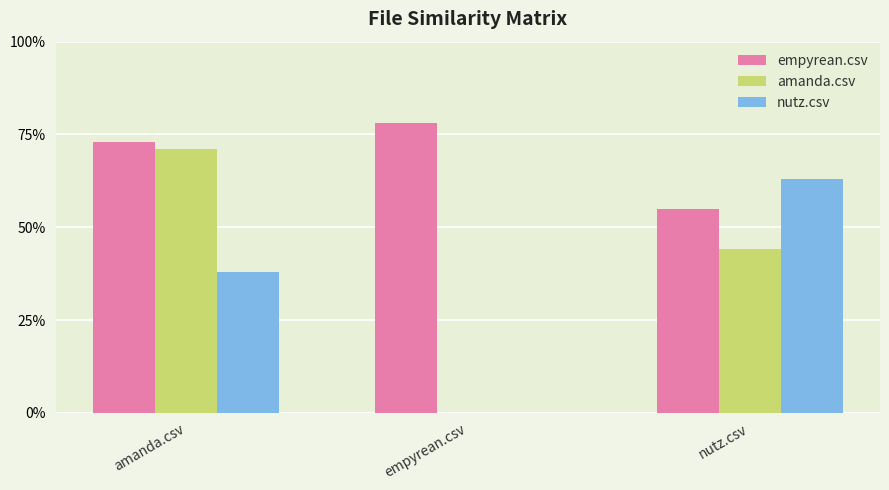

Reading left to right, transcribe all the data shown in this chart.

empyrean.csv: amanda.csv=0.7	empyrean.csv=0.8	nutz.csv=0.6
amanda.csv: amanda.csv=0.7	empyrean.csv=0.0	nutz.csv=0.4
nutz.csv: amanda.csv=0.4	empyrean.csv=0.0	nutz.csv=0.6